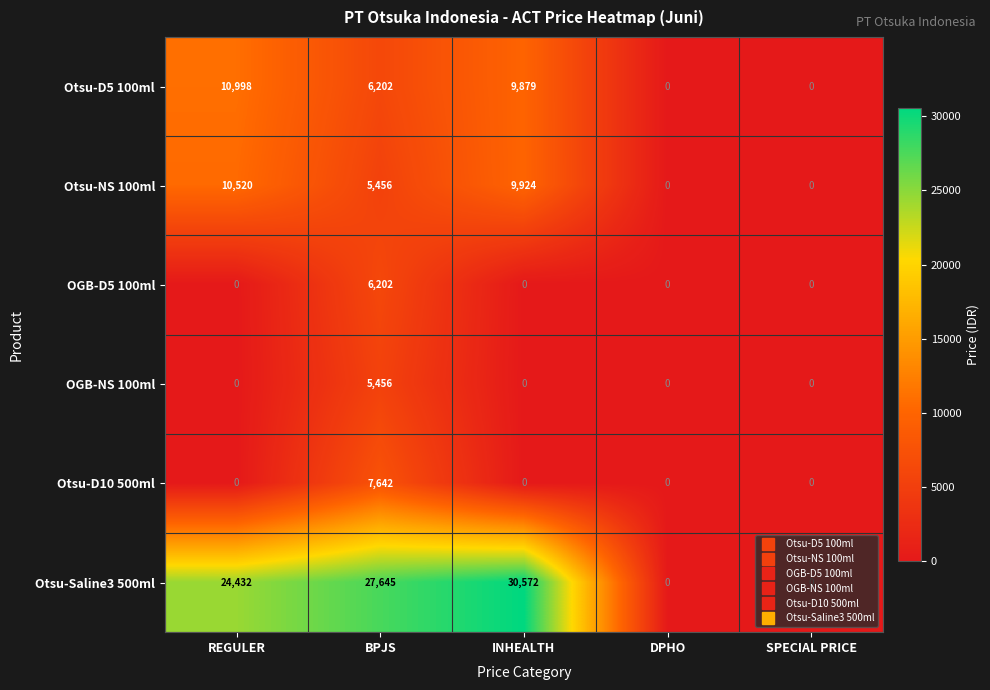

Rank the series by their maximum value, from lowest to highest.

OGB-NS 100ml, OGB-D5 100ml, Otsu-D10 500ml, Otsu-NS 100ml, Otsu-D5 100ml, Otsu-Saline3 500ml